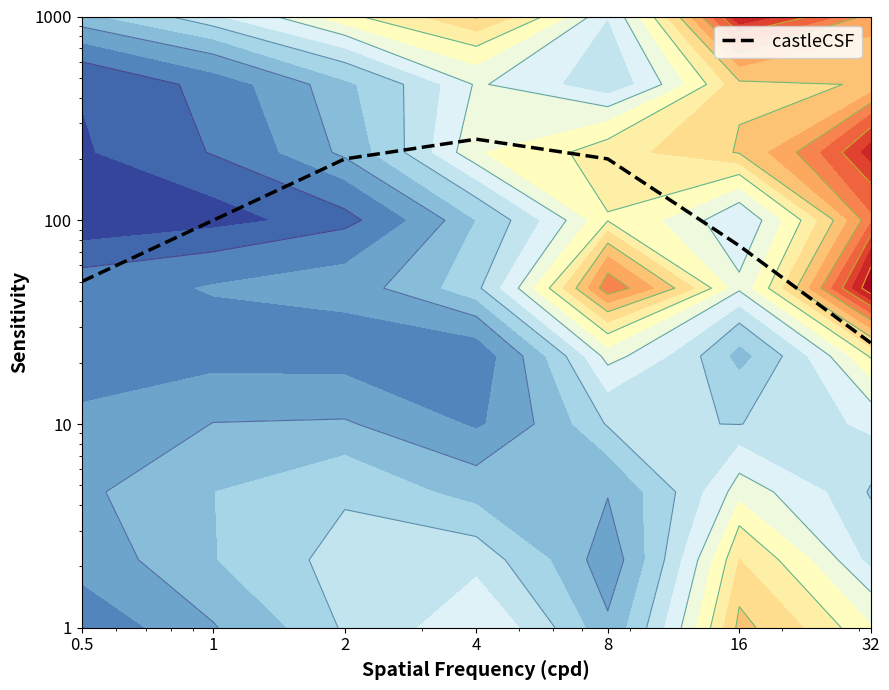

What is the sum of all values?

900